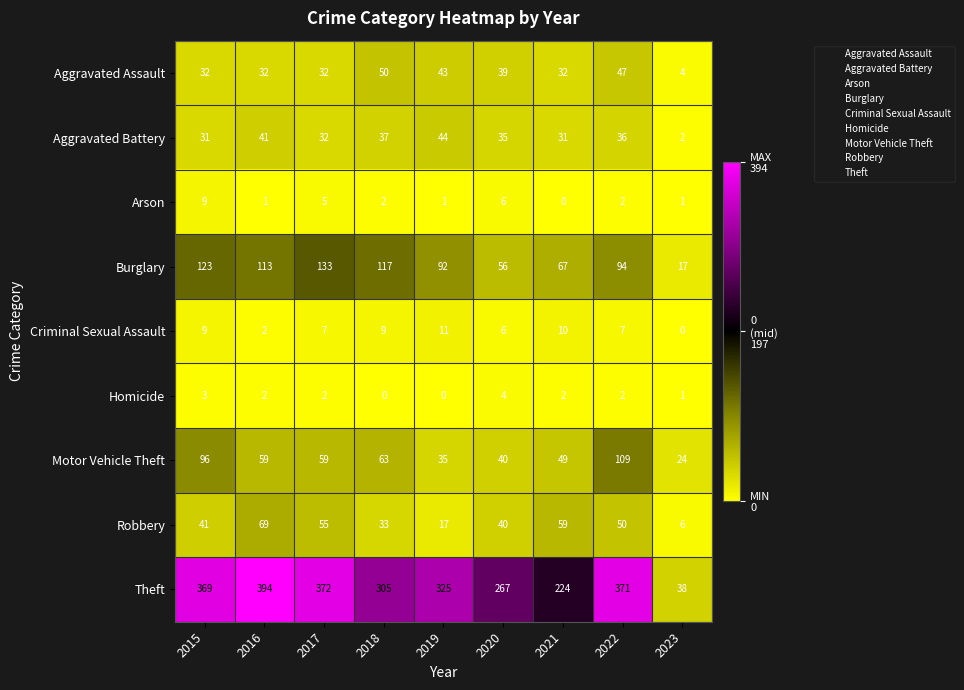

What is the maximum value for Burglary?

133